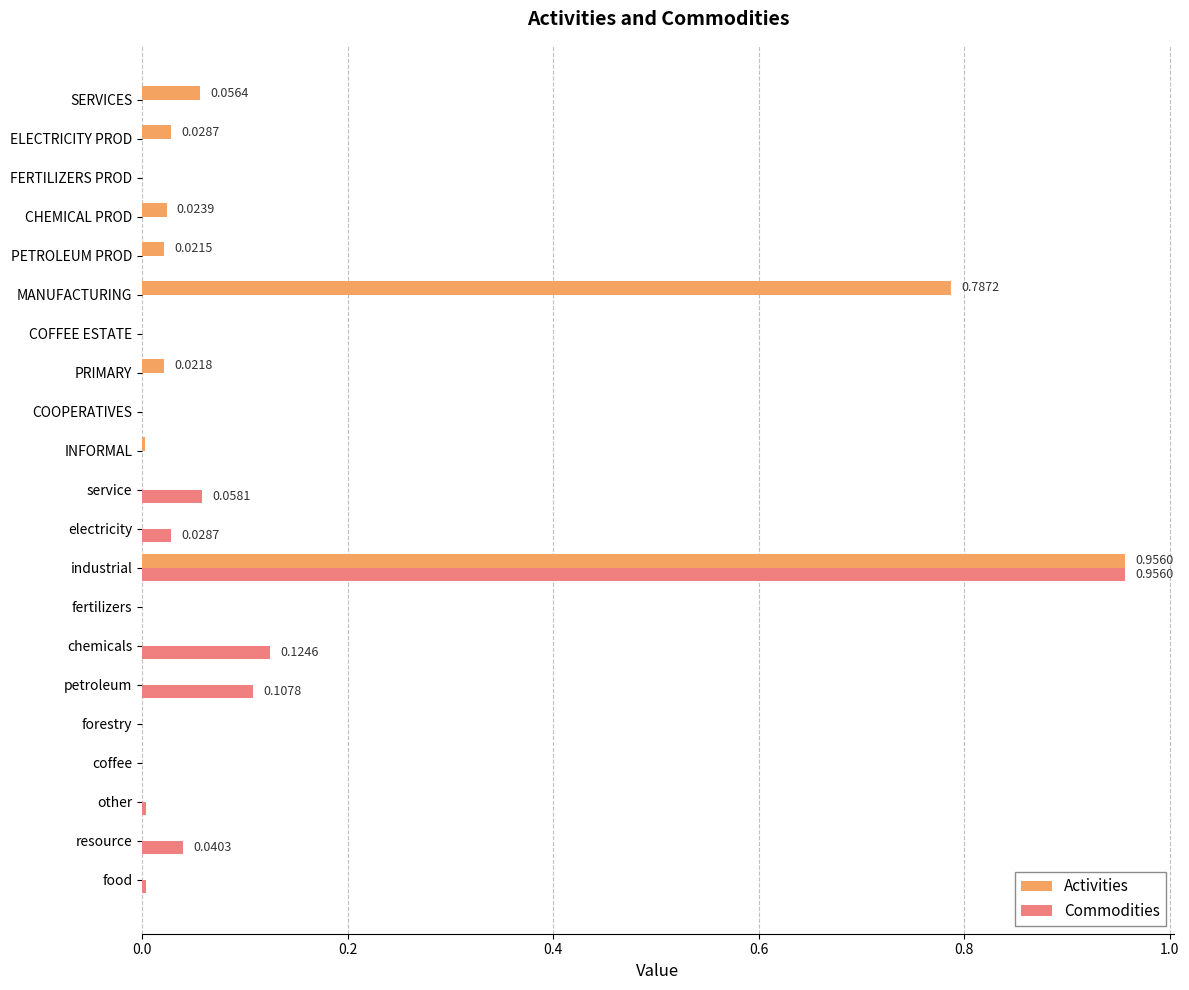

At which category is the sum across all series the highest?

industrial